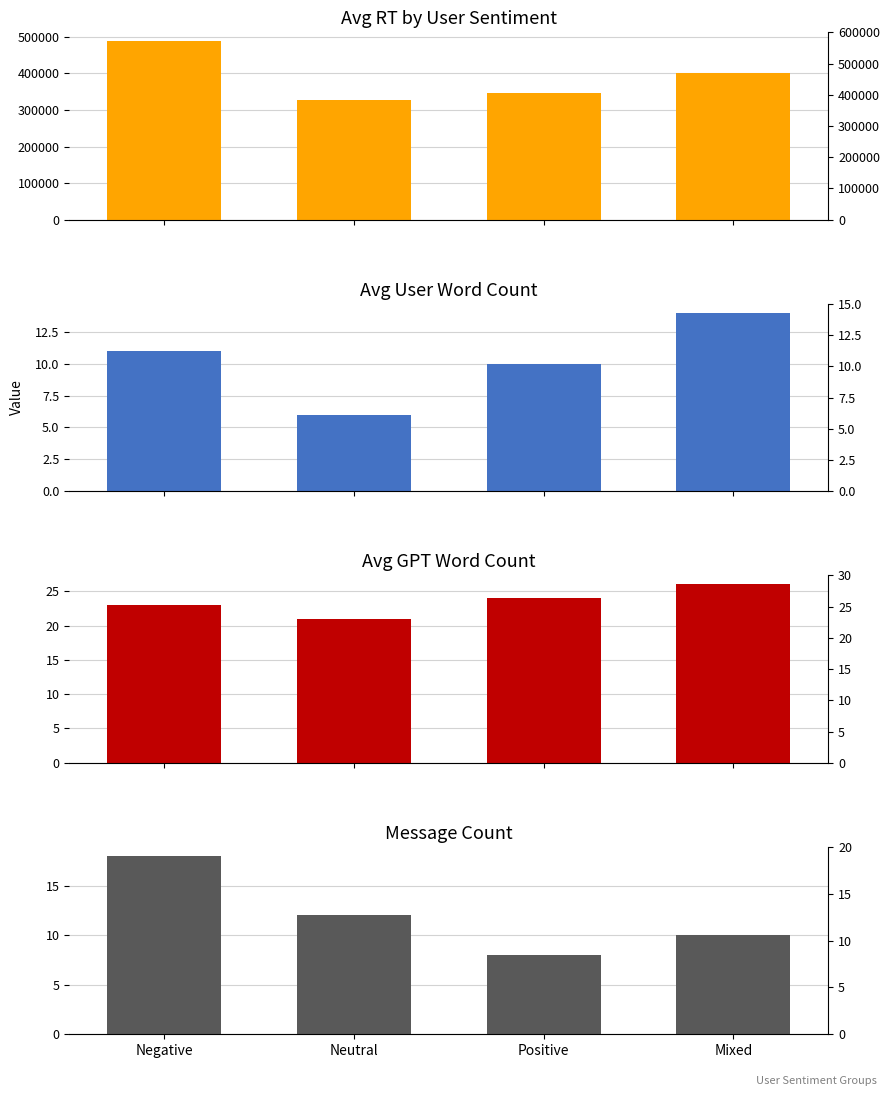

What is the total value across all series at Neutral?

327926